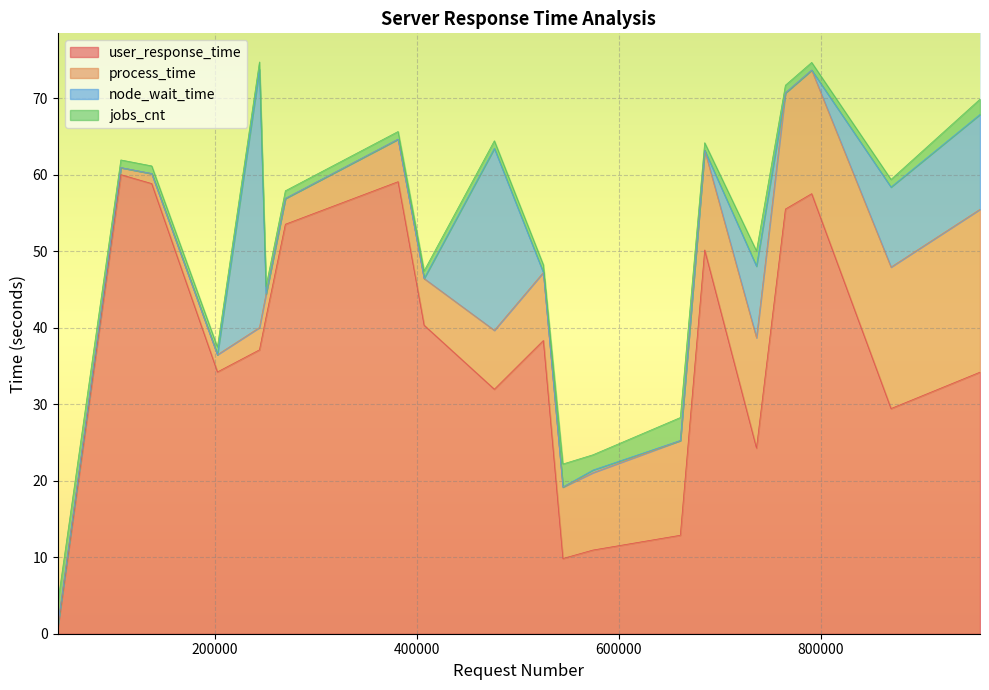

How many times do jobs_cnt and user_response_time cross each other?

1